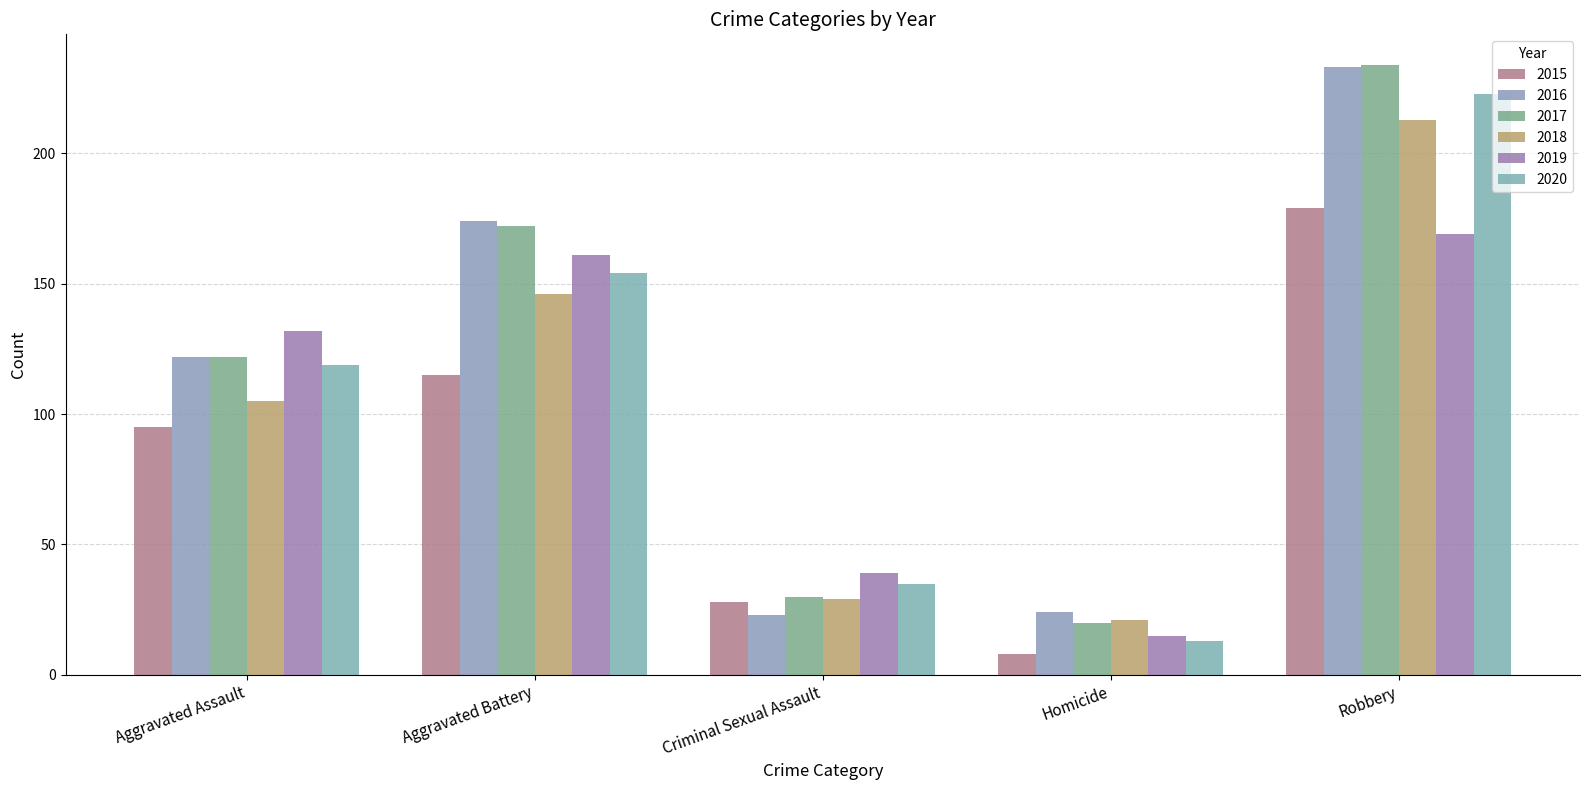

How many bars are there in total?

30